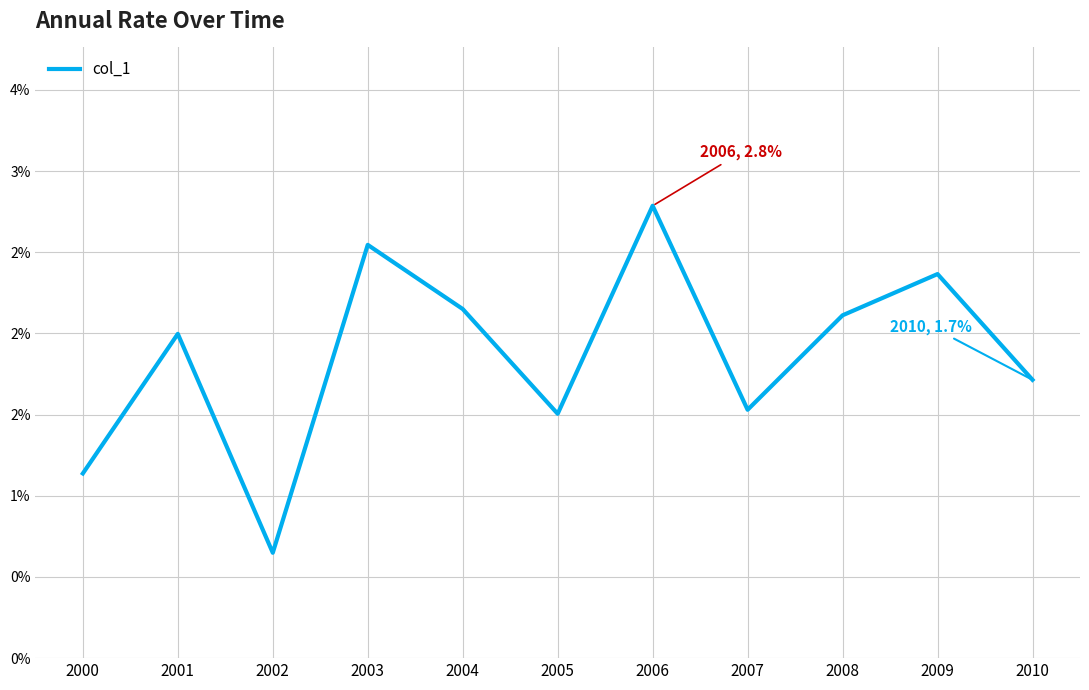

Does the chart display data point markers on the line(s)?

No